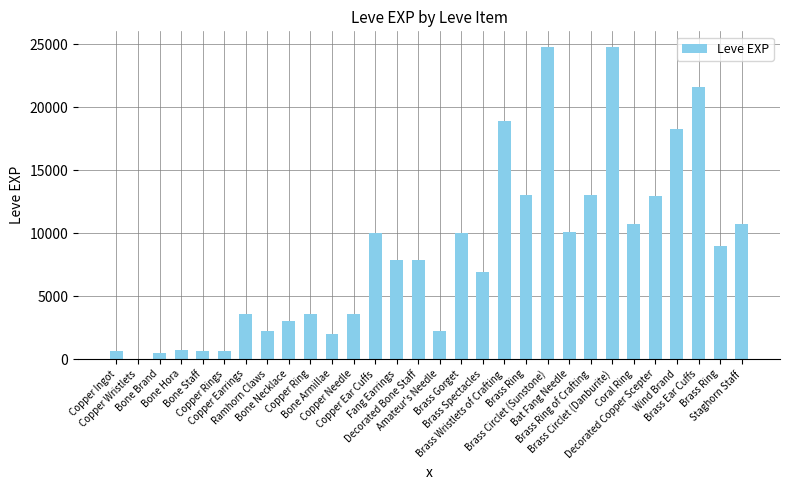

Reading right to left, list all the values displayed in this chart.

Staghorn Staff=10710	Brass Ring=8990	Brass Ear Cuffs=21600	Wind Brand=18290	Decorated Copper Scepter=12960	Coral Ring=10710	Brass Circlet (Danburite)=24790	Brass Ring of Crafting=13040	Bat Fang Needle=10100	Brass Circlet (Sunstone)=24790	Brass Ring=13040	Brass Wristlets of Crafting=18910	Brass Spectacles=6880	Brass Gorget=9990	Amateur's Needle=2230	Decorated Bone Staff=7880	Fang Earrings=7880	Copper Ear Cuffs=9990	Copper Needle=3600	Bone Armillae=1980	Copper Ring=3600	Bone Necklace=3040	Ramhorn Claws=2230	Copper Earrings=3600	Copper Rings=630	Bone Staff=630	Bone Hora=720	Bone Brand=450	Copper Wristlets=1	Copper Ingot=630